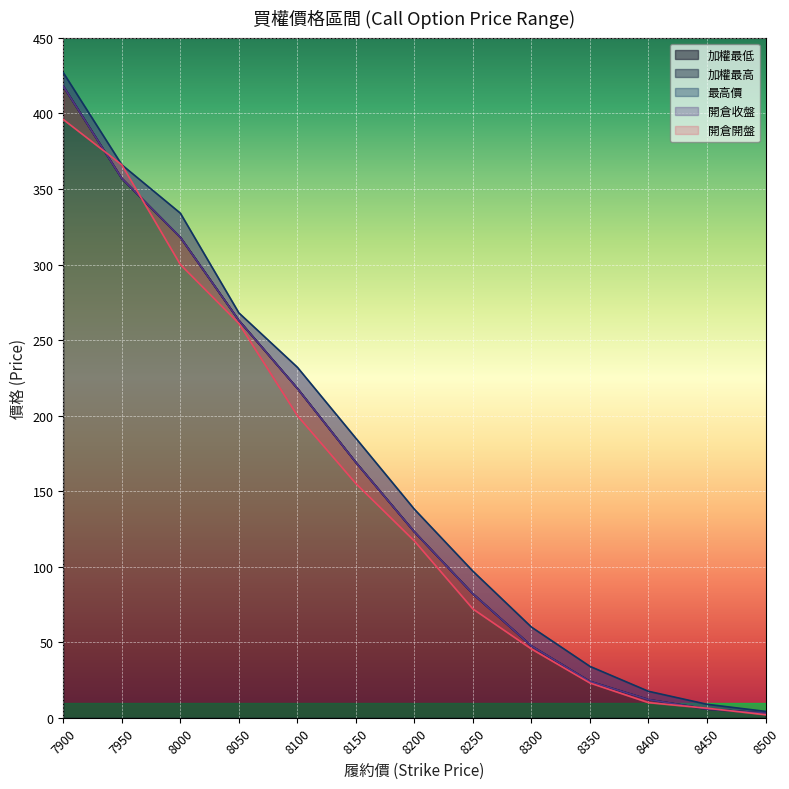

At 8450, list the series in order from largest to smallest.

最高價, 開倉開盤, 加權最低, 加權最高, 開倉收盤